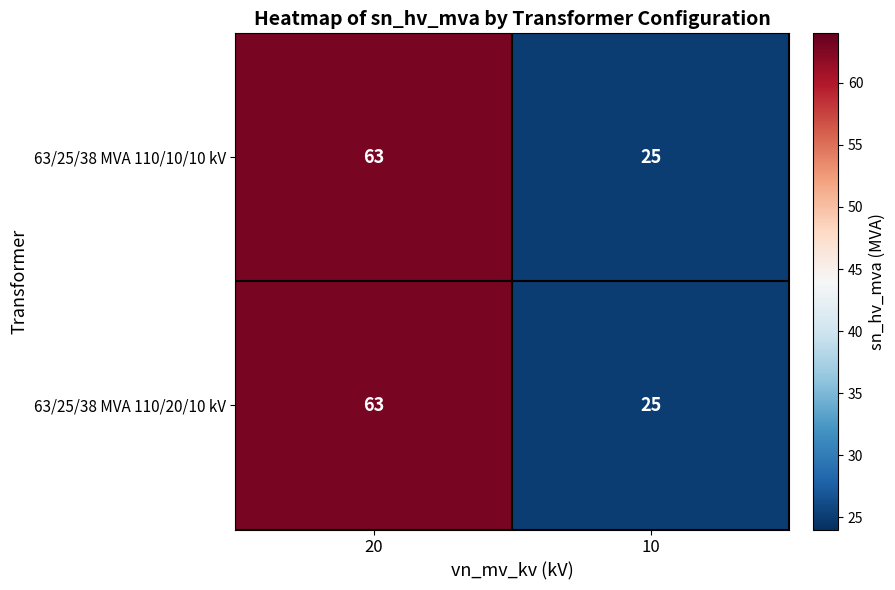

What is the total value across all series at 10?

50